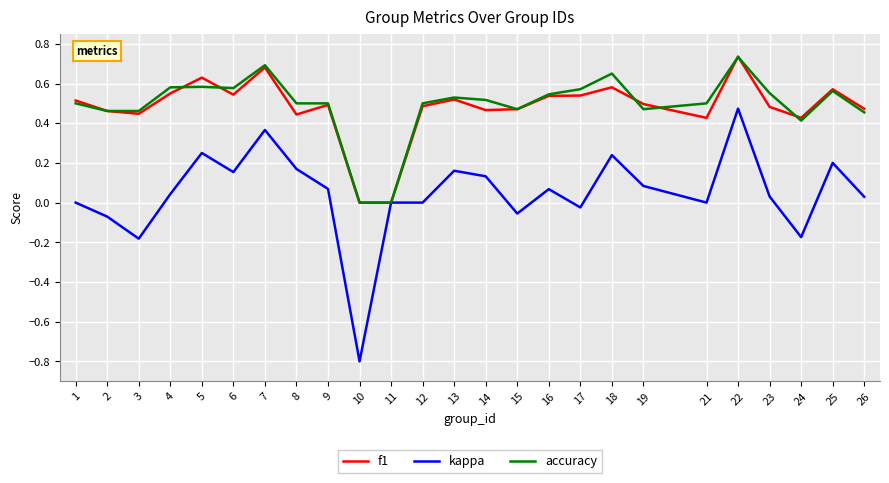

How many accuracy values are between 0 and 1?

25